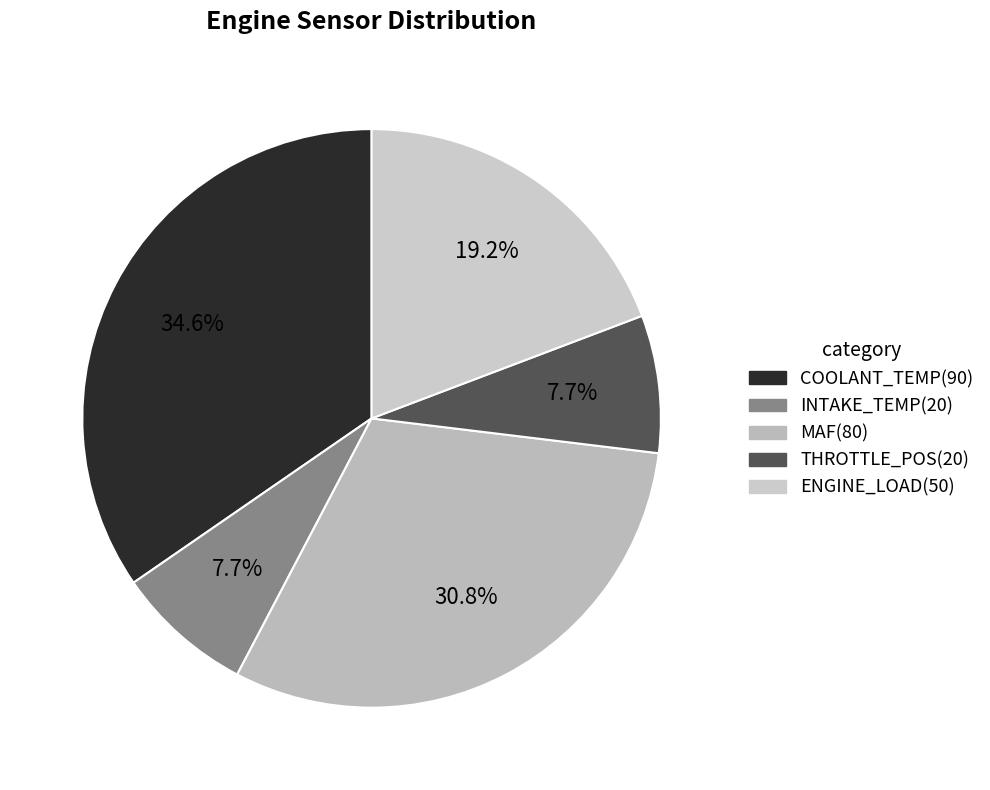

What percentage is the INTAKE_TEMP slice, to the nearest percent?

8%